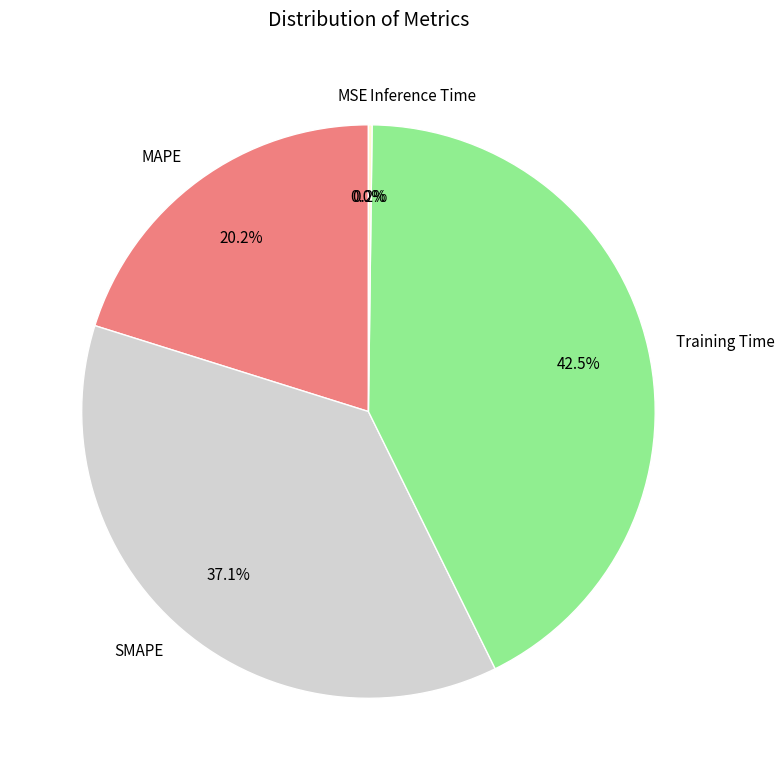

Combined, do Training Time and SMAPE account for over 50%?

Yes